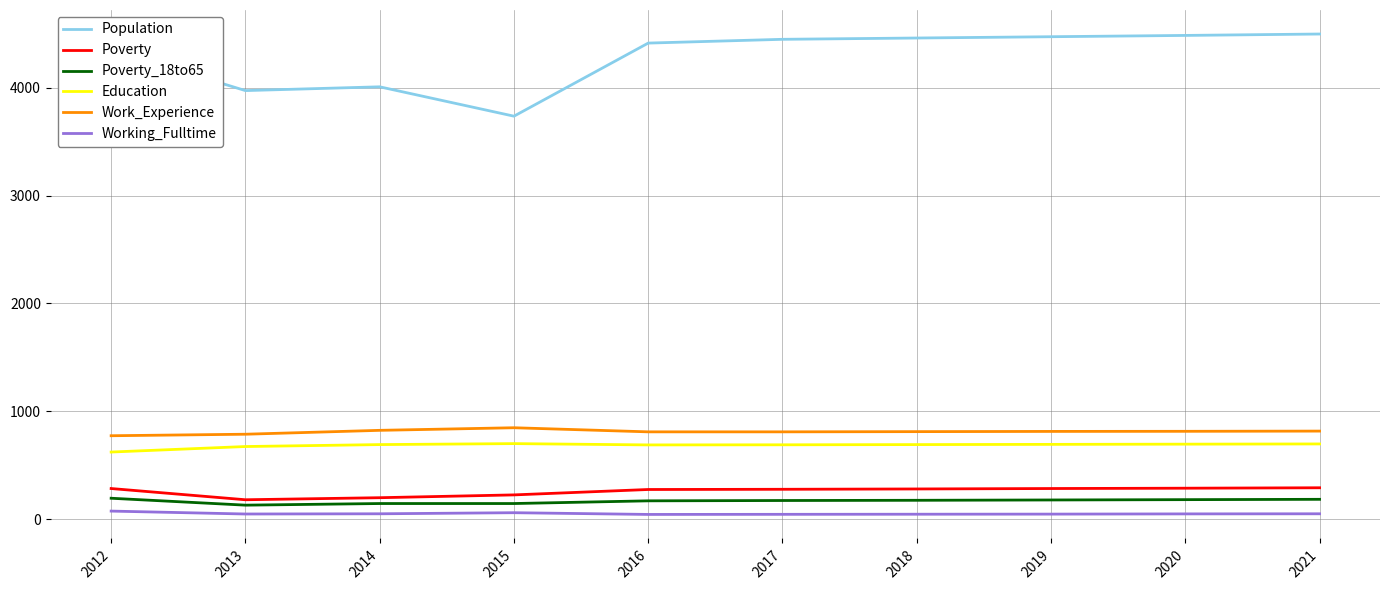

True or false: Poverty_18to65 and Poverty cross at least once.

False